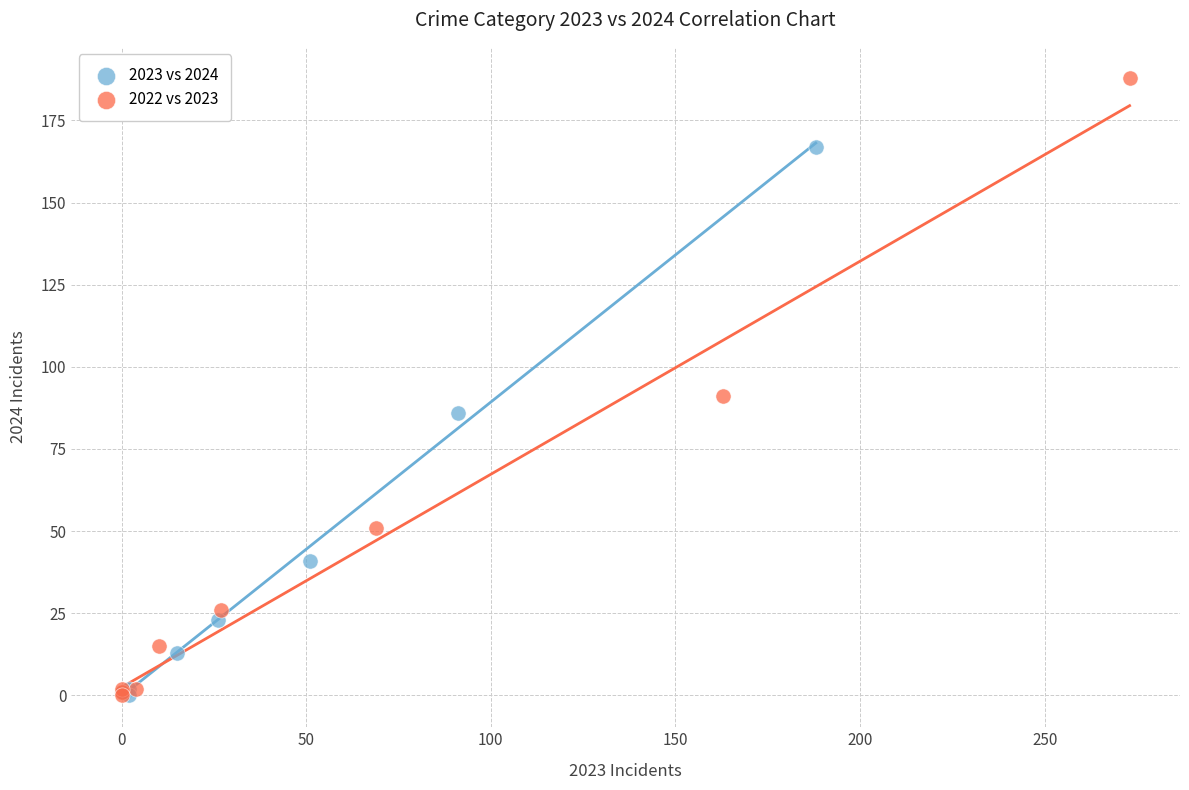

Which series contains the highest Y value?

2022 vs 2023